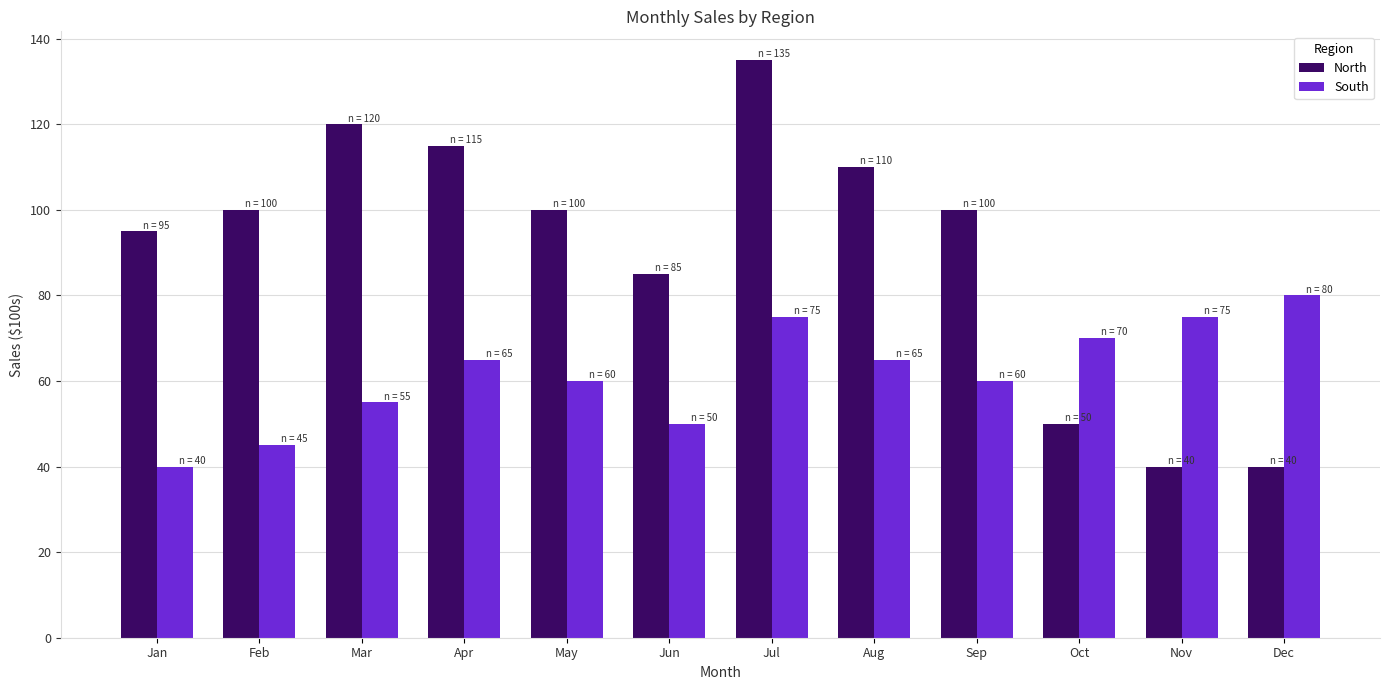

Which series has the largest total across all categories?

North